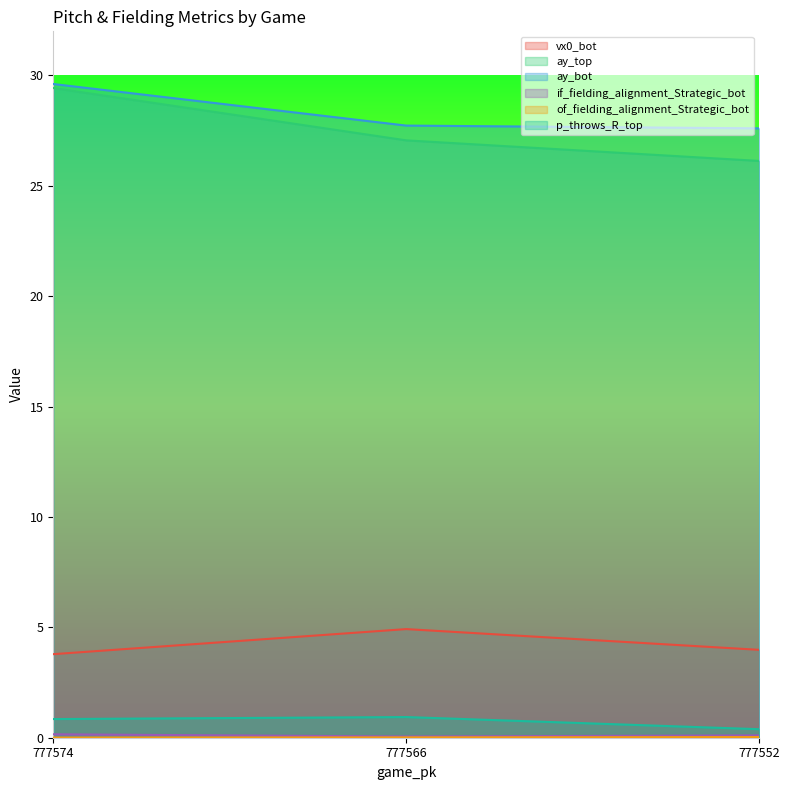

How many distinct data groups are displayed?

6